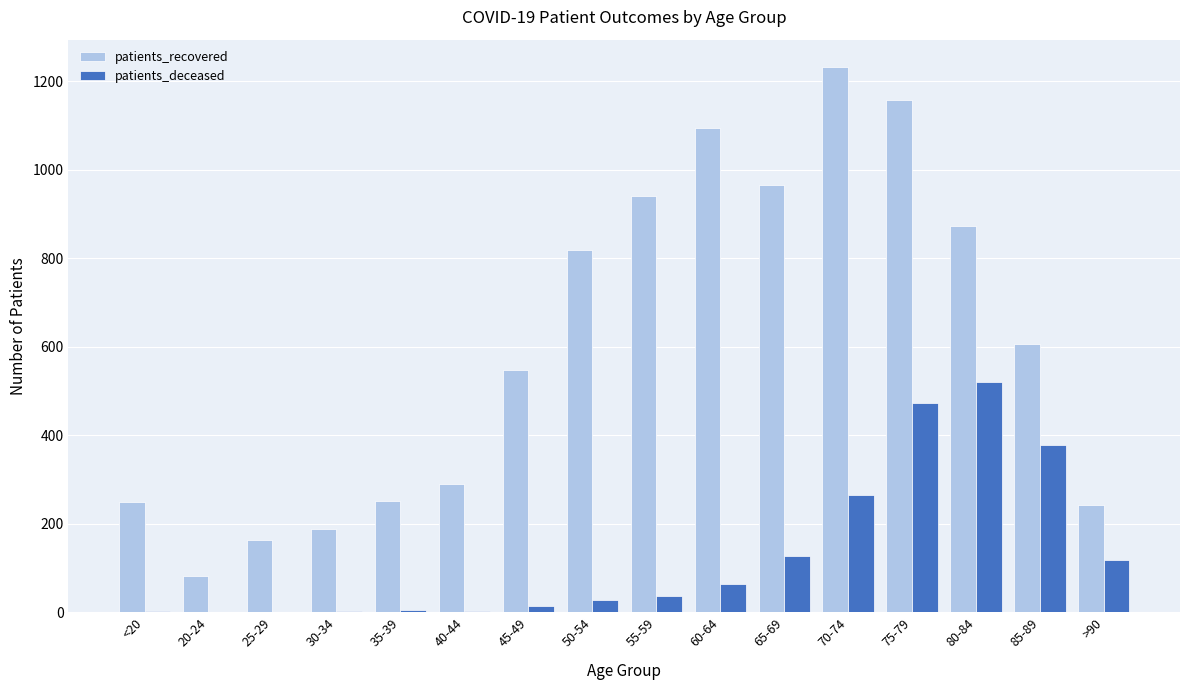

At which category does the chart reach its peak across all series?

70-74